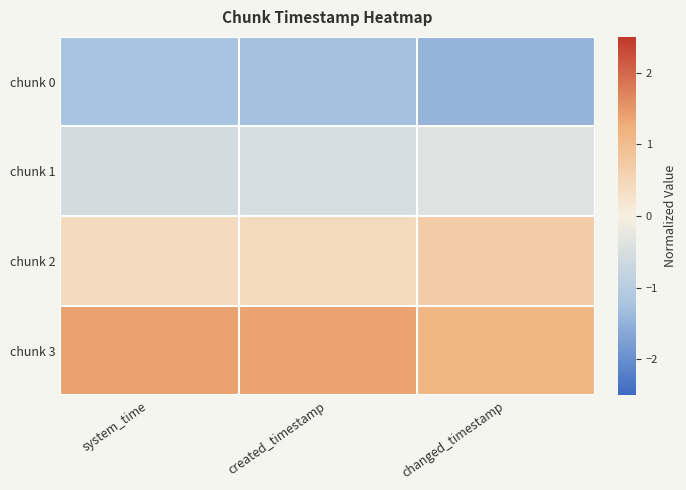

List the series in order of their peak value, lowest first.

chunk 0, chunk 1, chunk 2, chunk 3